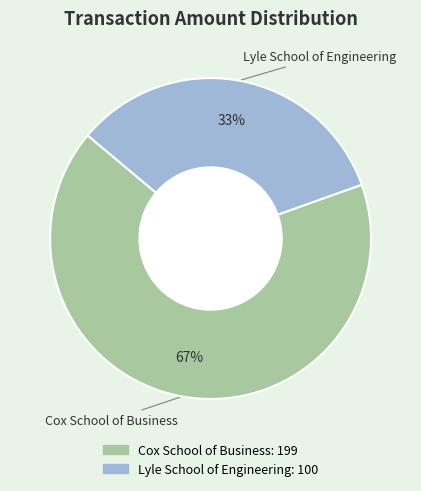

Which category has the biggest portion of the pie?

Cox School of Business